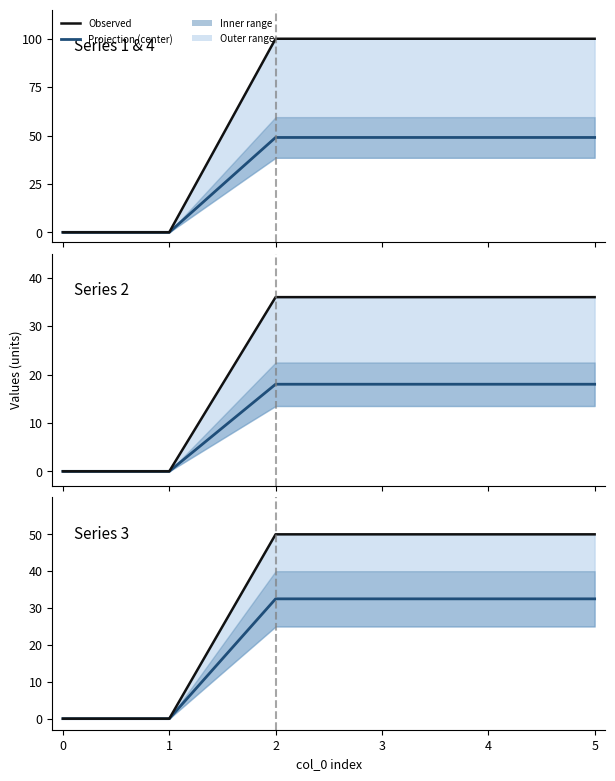

How many values in Projection (center) are above zero?

4